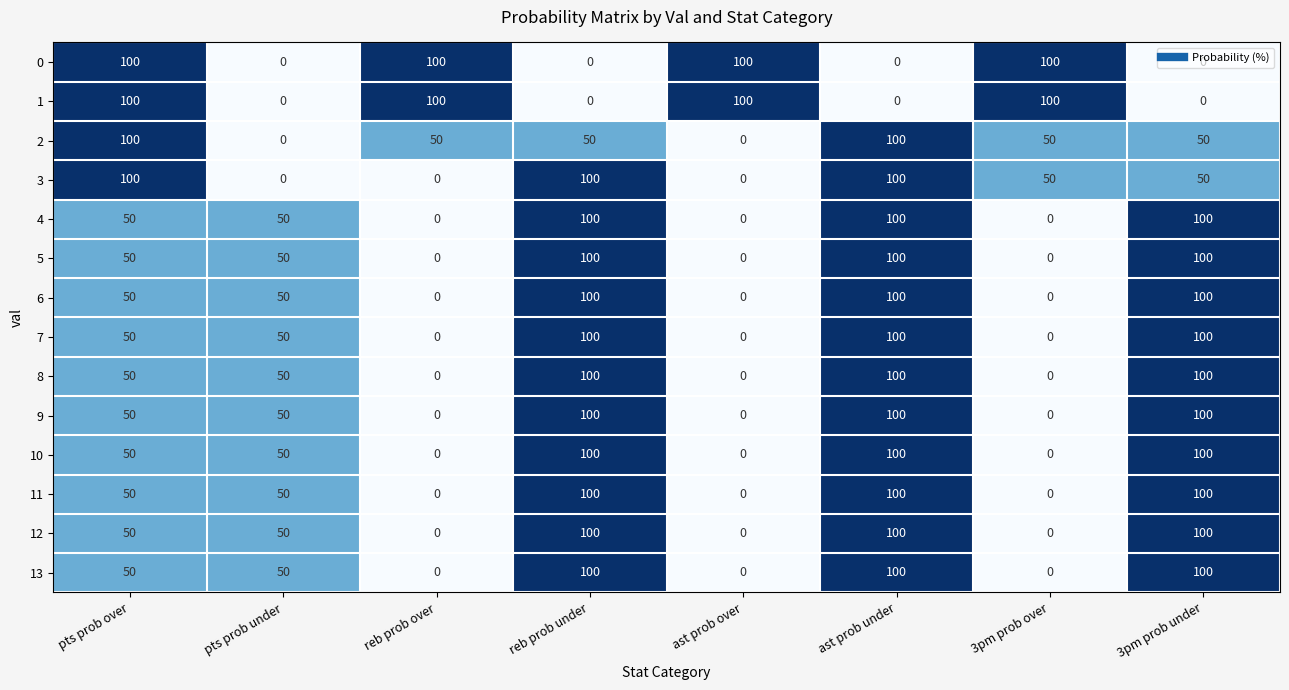

Count the number of categories in the chart.

8